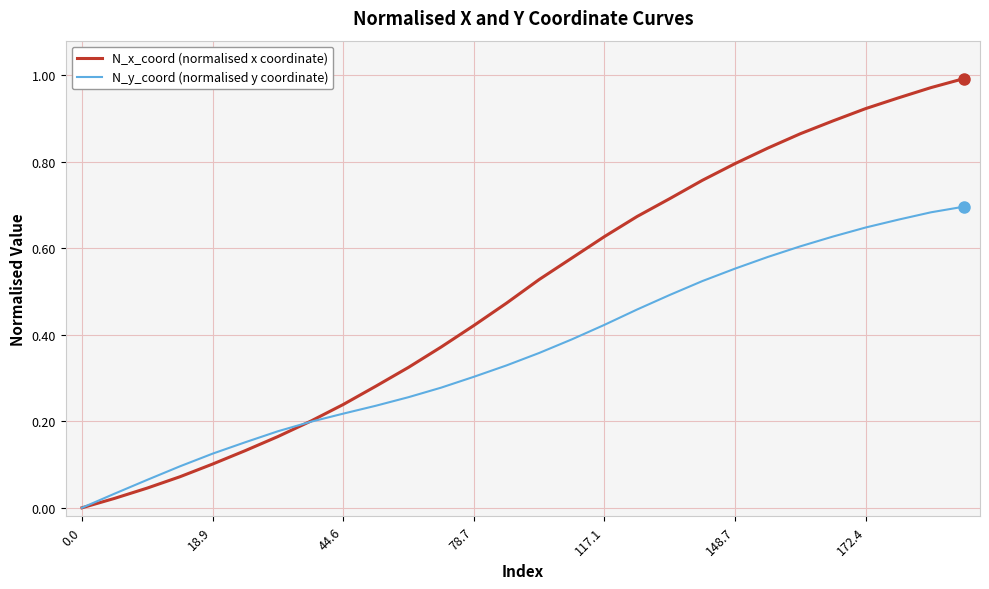

Which series has the largest range (max minus min)?

N_x_coord (normalised x coordinate)